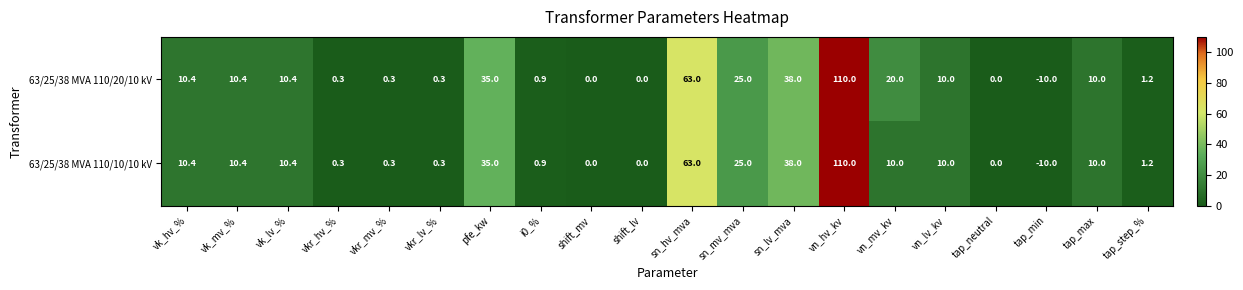

Which series has the largest total across all categories?

63/25/38 MVA 110/20/10 kV